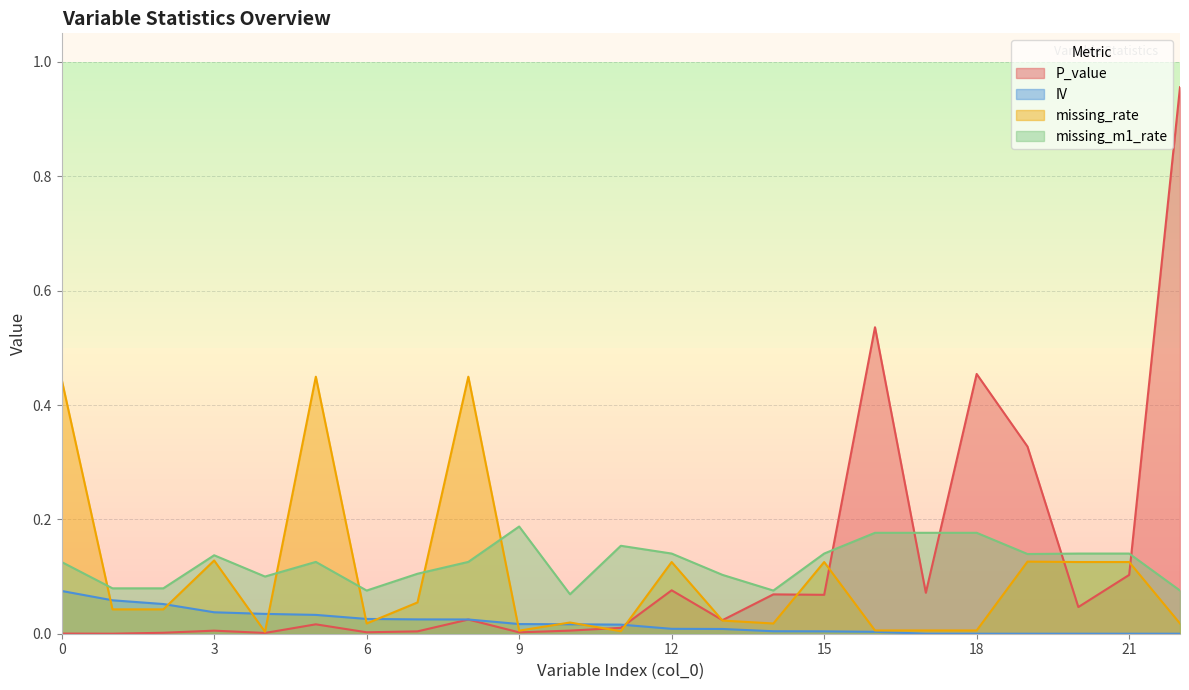

The P_value series shows 0.1 at 17. True or false?

True